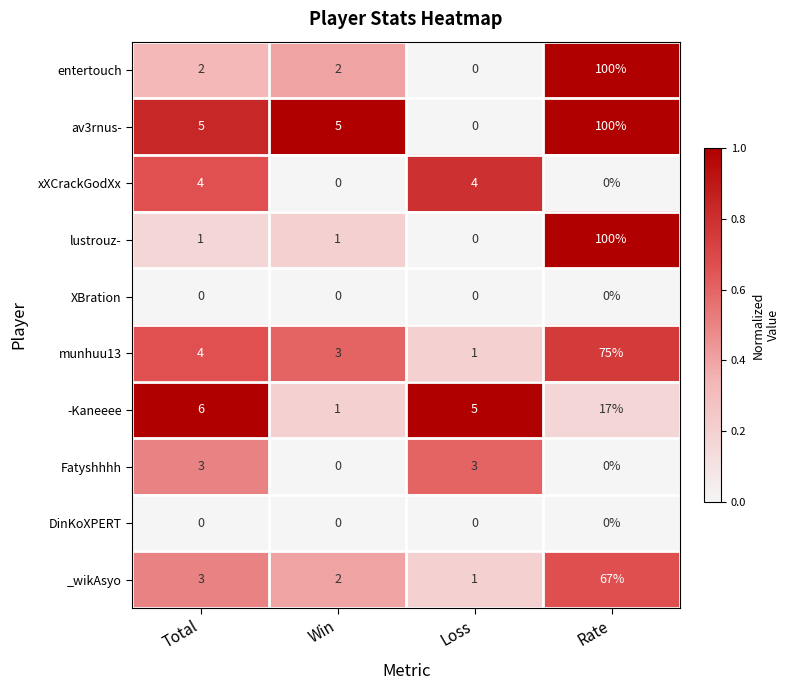

List the labels in order of -Kaneeee value, smallest first.

Win, Loss, Total, Rate